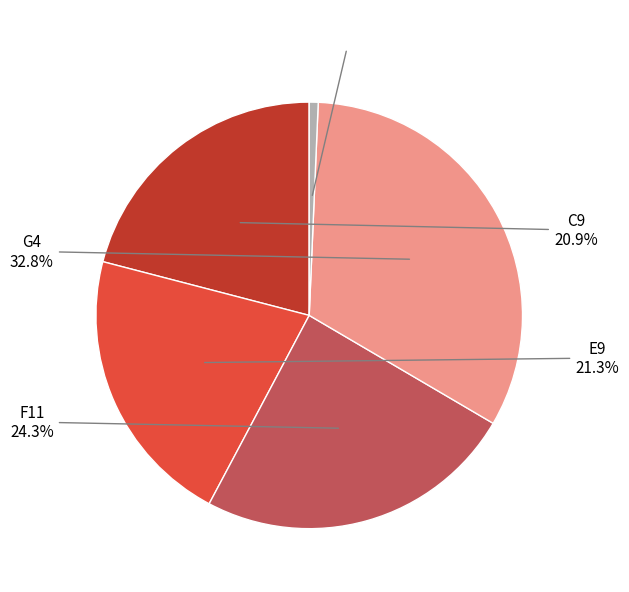

What percentage is the C9 slice, to the nearest percent?

21%